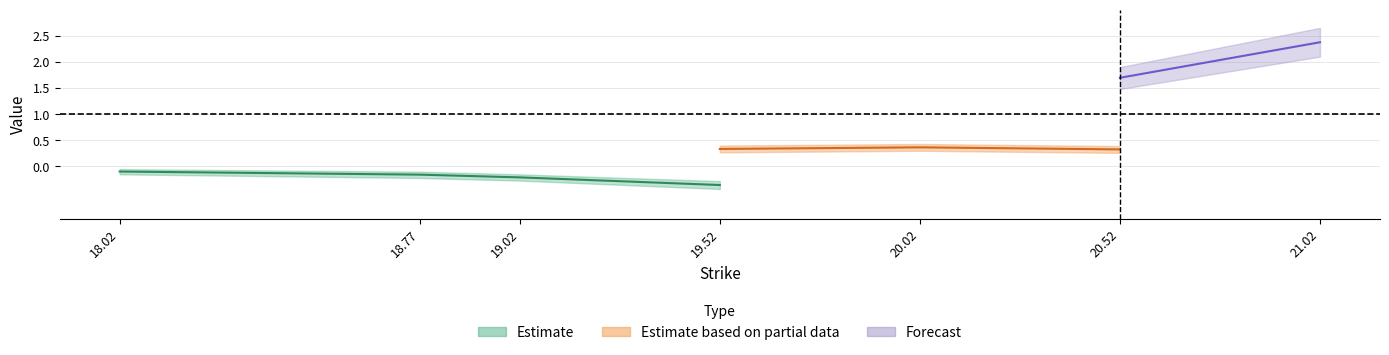

What is the label of the 4th point from the right?

19.52